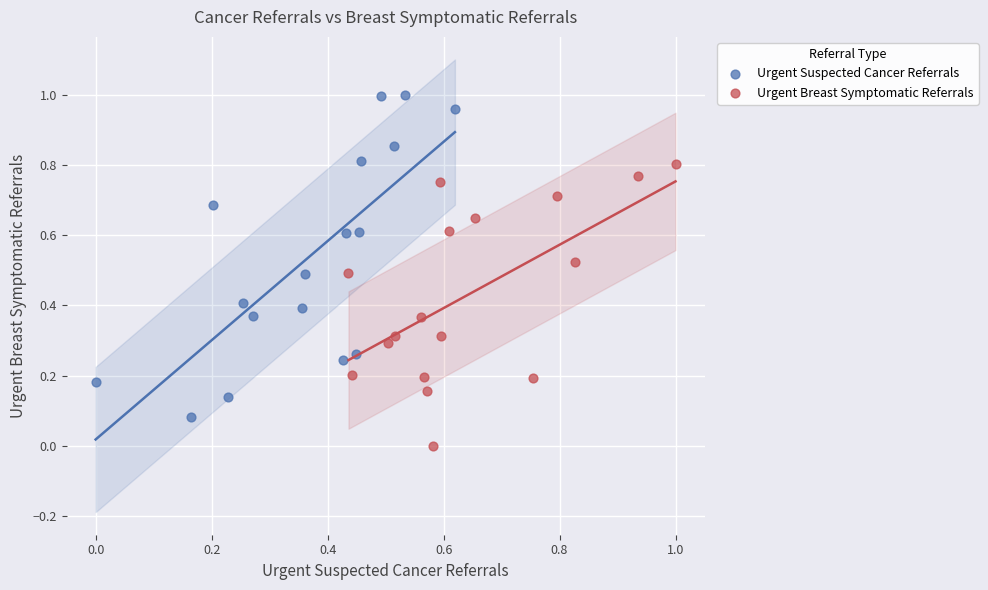

Which series contains the highest Y value?

Urgent Suspected Cancer Referrals